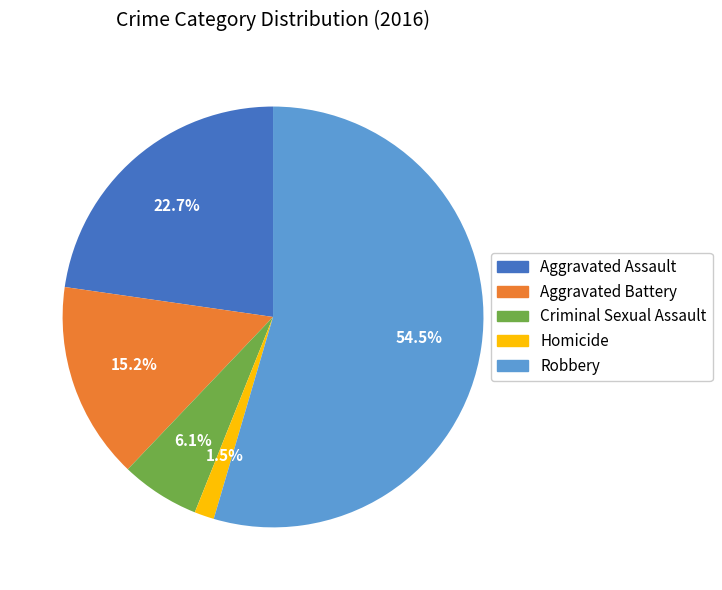

True or false: Criminal Sexual Assault accounts for 19% of the total.

False